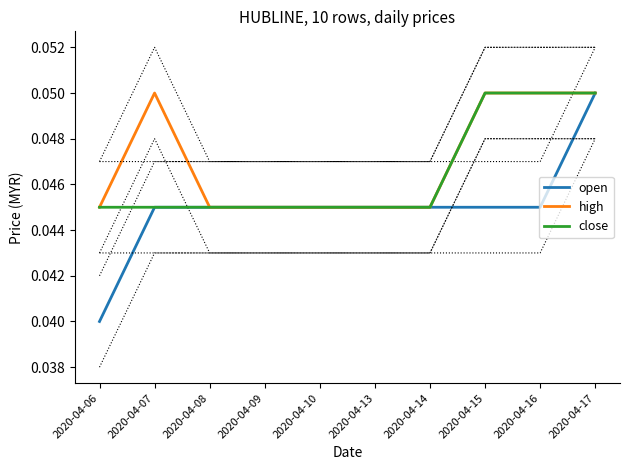

What is the value of the close point at the 8th from the left?

0.1